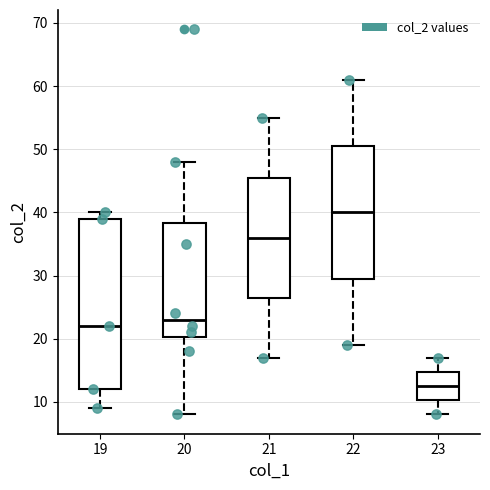

Which box's median line is the highest?

22